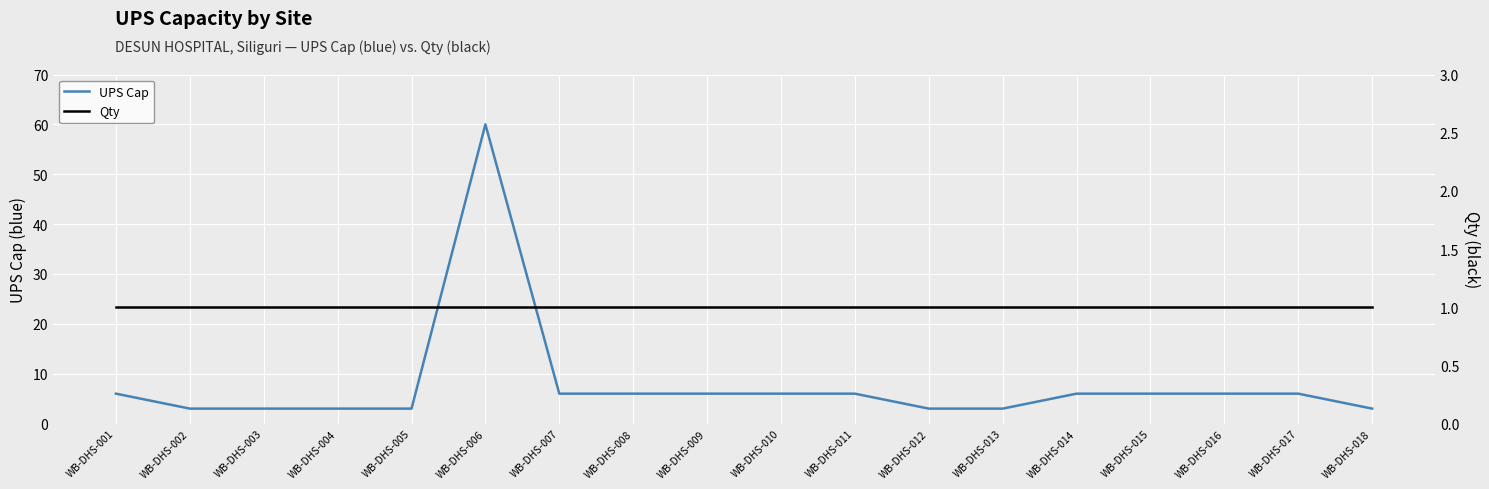

True or false: UPS Cap has a value of 38 at WB-DHS-006.

False